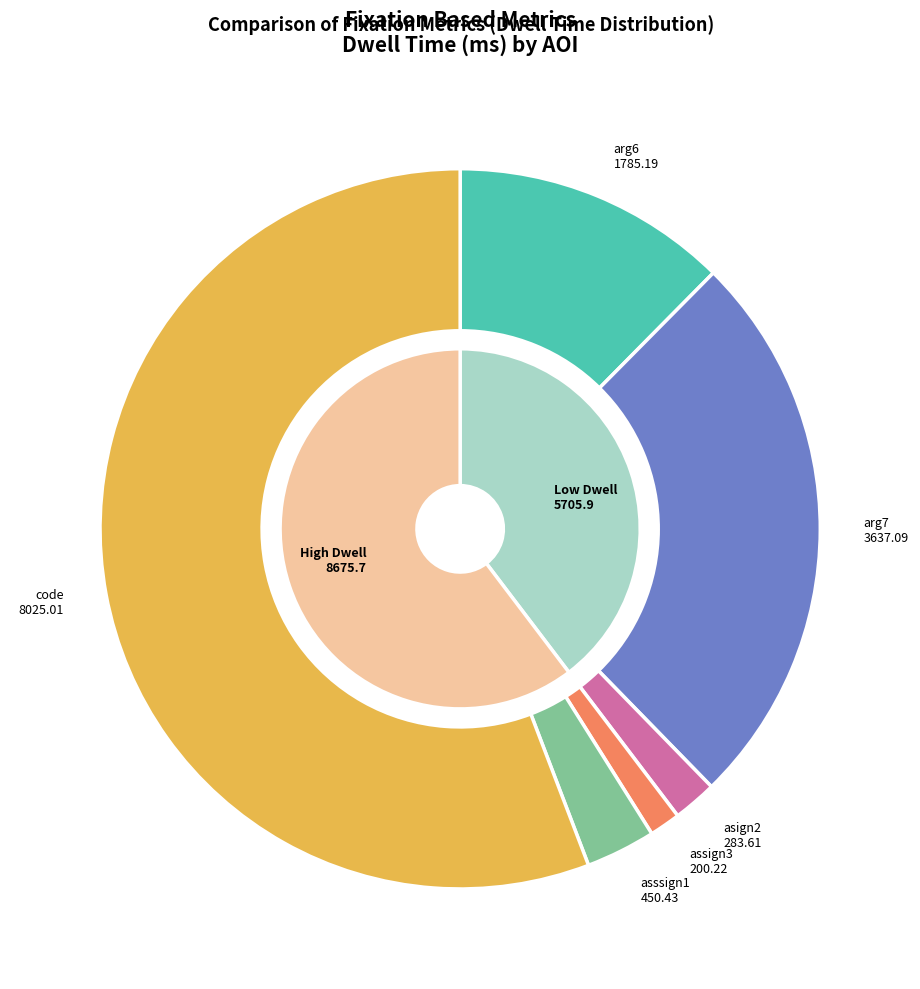

What is the change in value from asign2 to asssign1?

+166.8